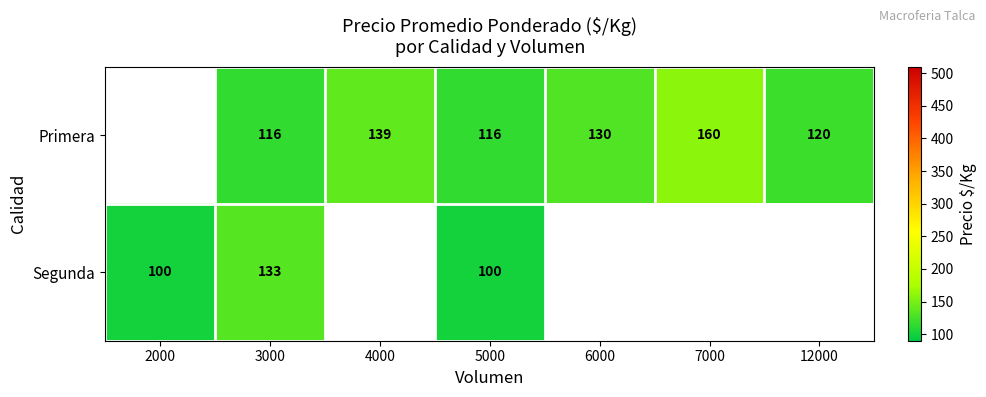

At 3000, list the series in order from smallest to largest.

Primera, Segunda